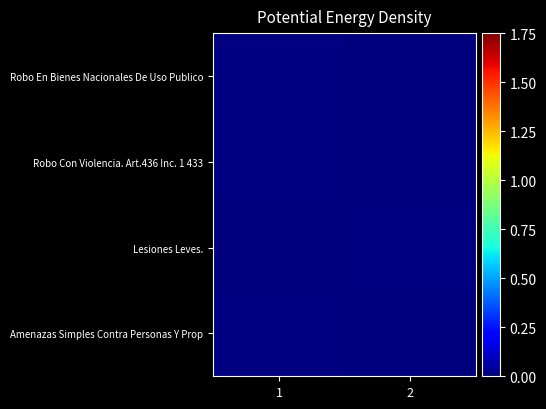

Rank the series by their average value, from lowest to highest.

Robo En Bienes Nacionales De Uso Publico, Robo Con Violencia. Art.436 Inc. 1 433, Lesiones Leves., Amenazas Simples Contra Personas Y Prop